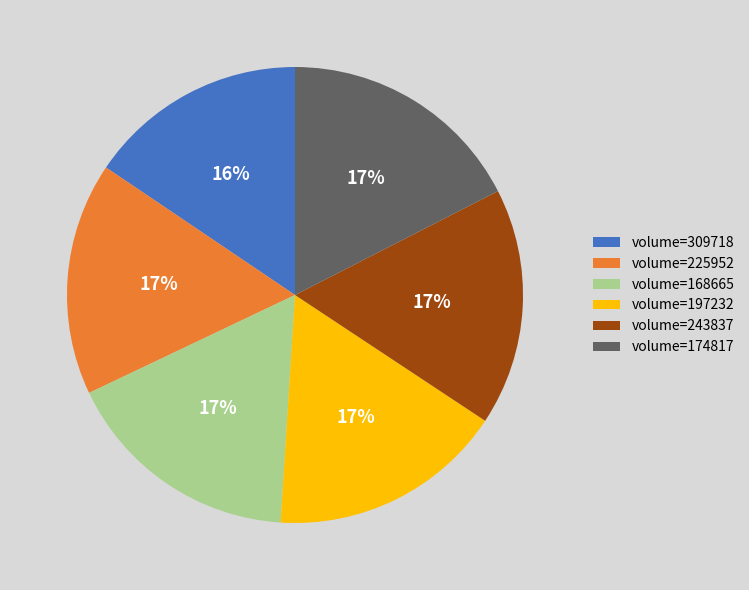

Is the sum of volume=197232 and volume=243837 greater than half?

No